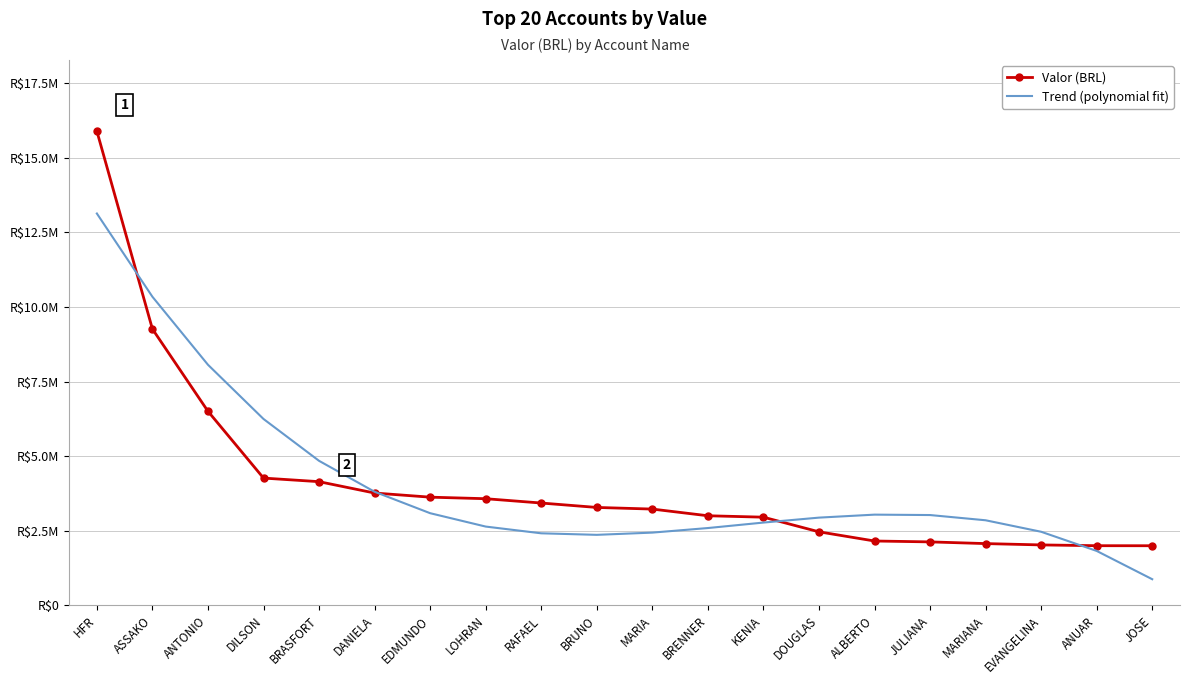

List the series in order of their peak value, highest first.

Valor (BRL), Trend (polynomial fit)